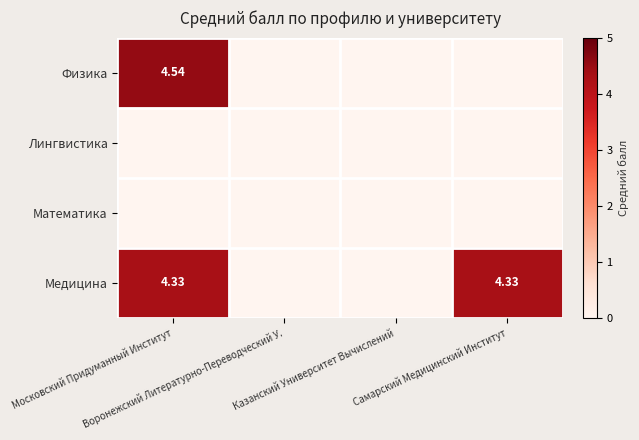

What is the difference between the highest and lowest values at Московский Придуманный Институт?

4.5